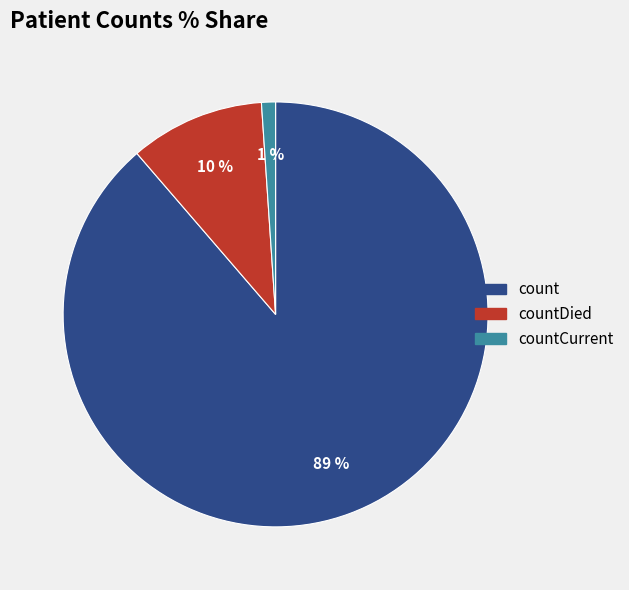

To the nearest percent, what is the average slice percentage?

33%